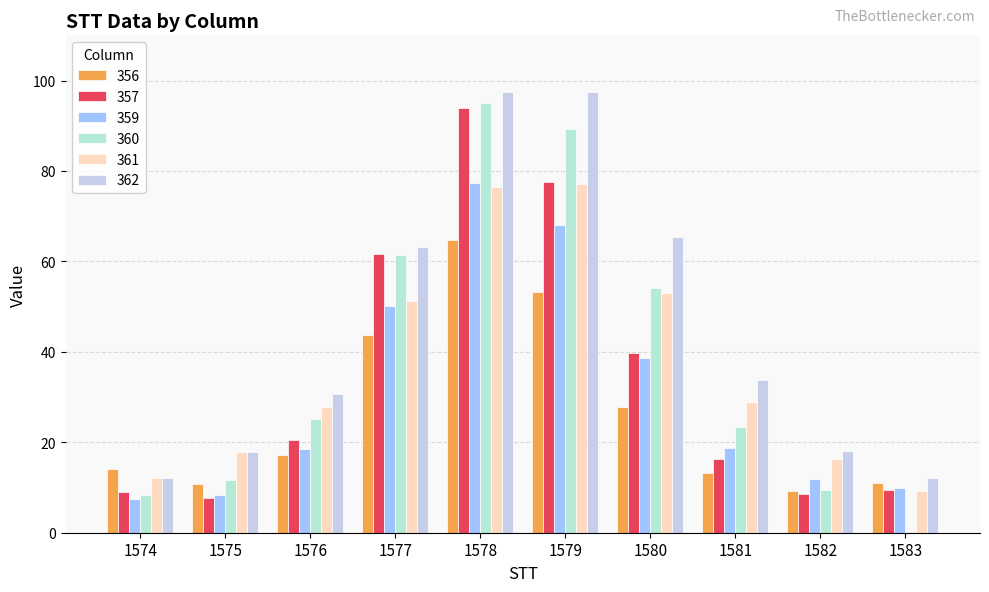

Is the value of 359 at 1581 greater than the value of 361 at 1575?

Yes